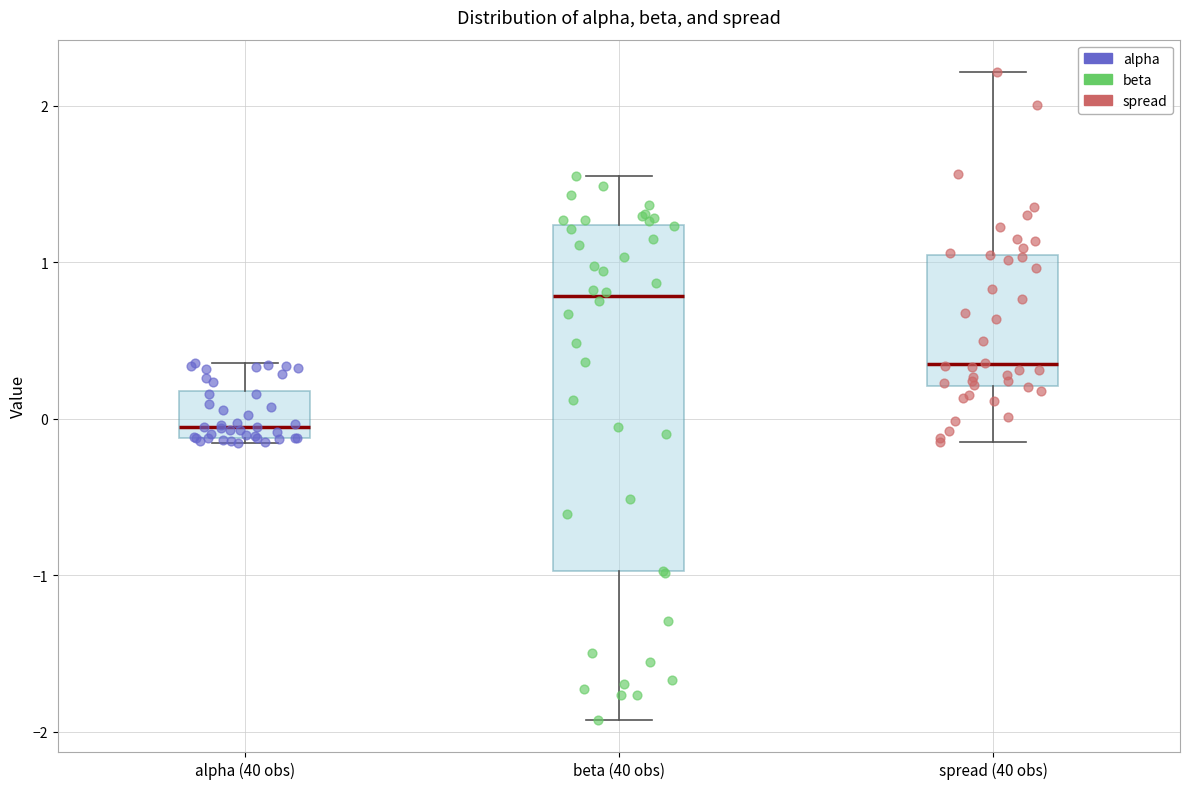

Reading left to right, read every box against the y-axis: the position of its median line, the range the box covers, and the ends of its whiskers. The values are not printed on the chart, so give them approximately, as read against the axis.

alpha (40 obs): median -0.1 (just above the box's lower edge), box -0.1 to 0.2, whiskers -0.2 to 0.4
beta (40 obs): median 0.8, box -1.0 to 1.2, whiskers -1.9 to 1.6
spread (40 obs): median 0.3, box 0.2 to 1.0, whiskers -0.1 to 2.2